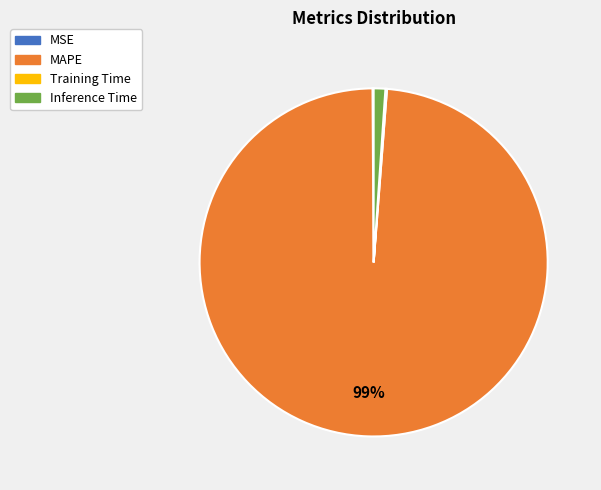

To the nearest percent, what is the average slice percentage?

25%